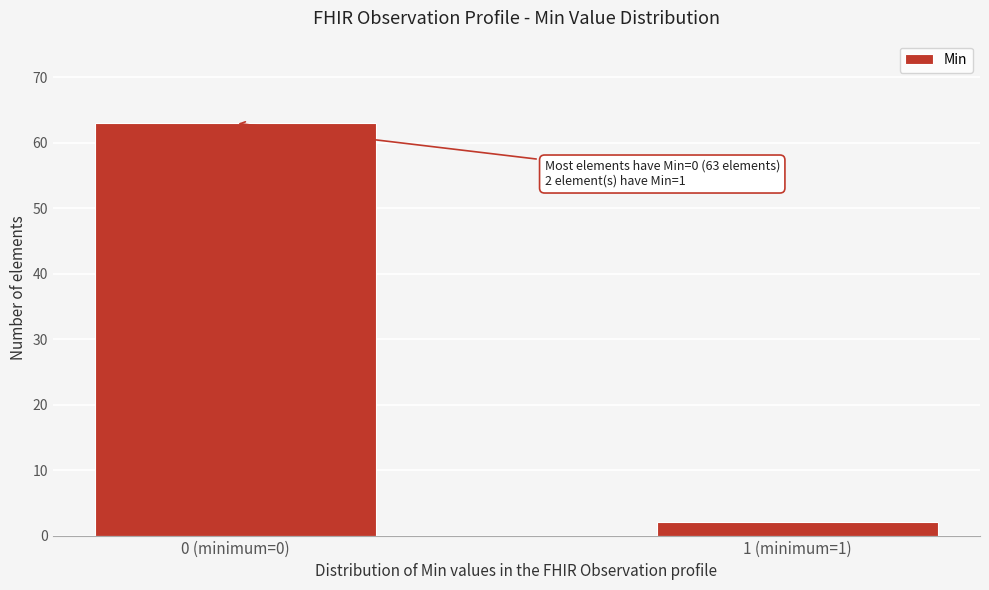

Reading left to right, transcribe all the data shown in this chart.

63	2